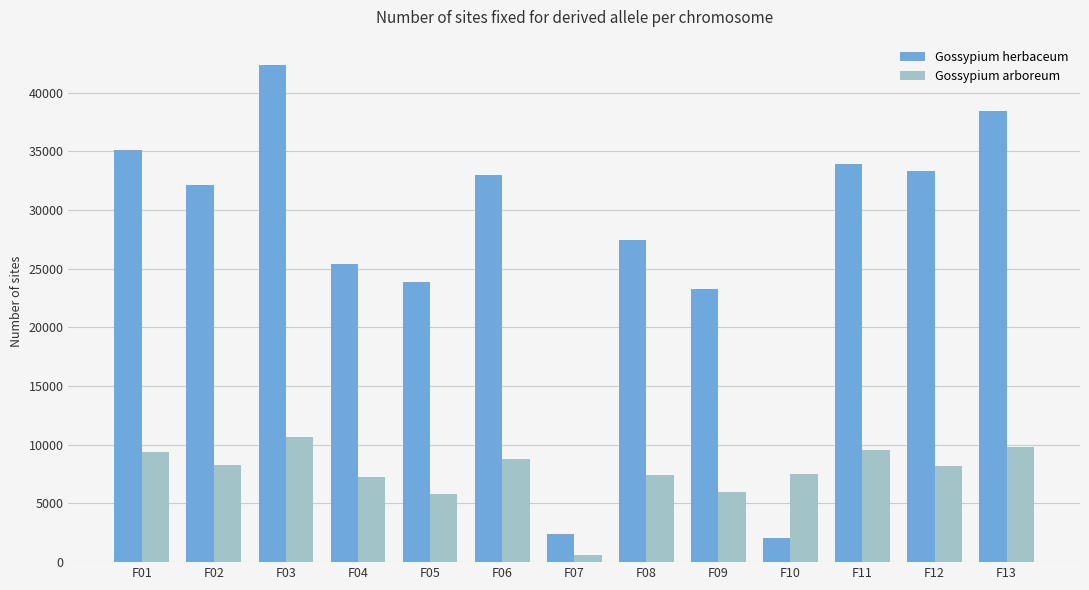

Between F02 and F06, which series saw the biggest shift?

Gossypium herbaceum